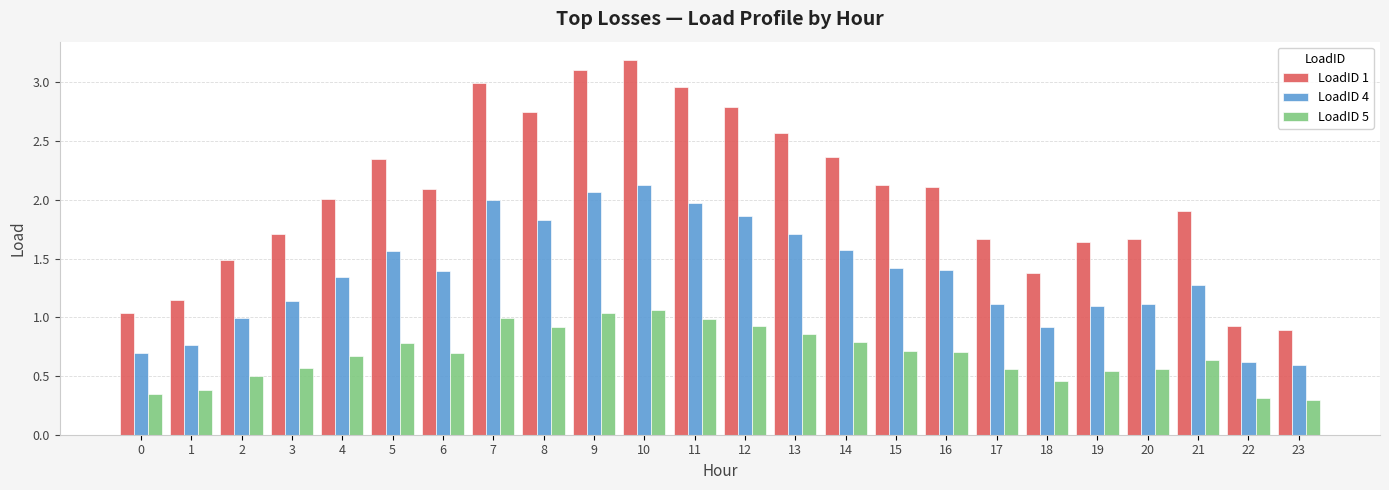

What is the maximum value for LoadID 4?

2.1